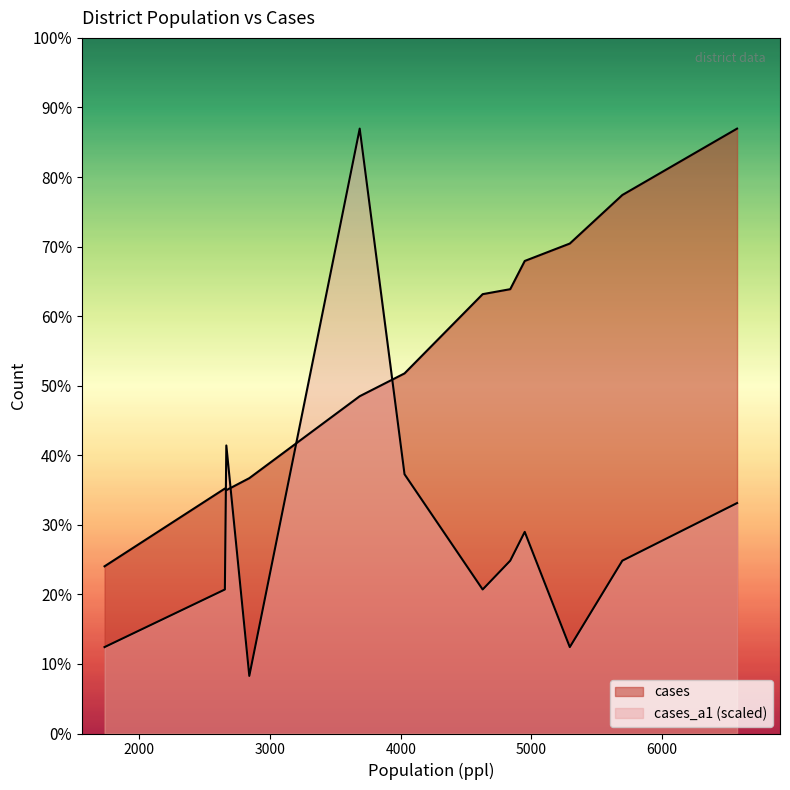

Which series has the largest range (max minus min)?

cases